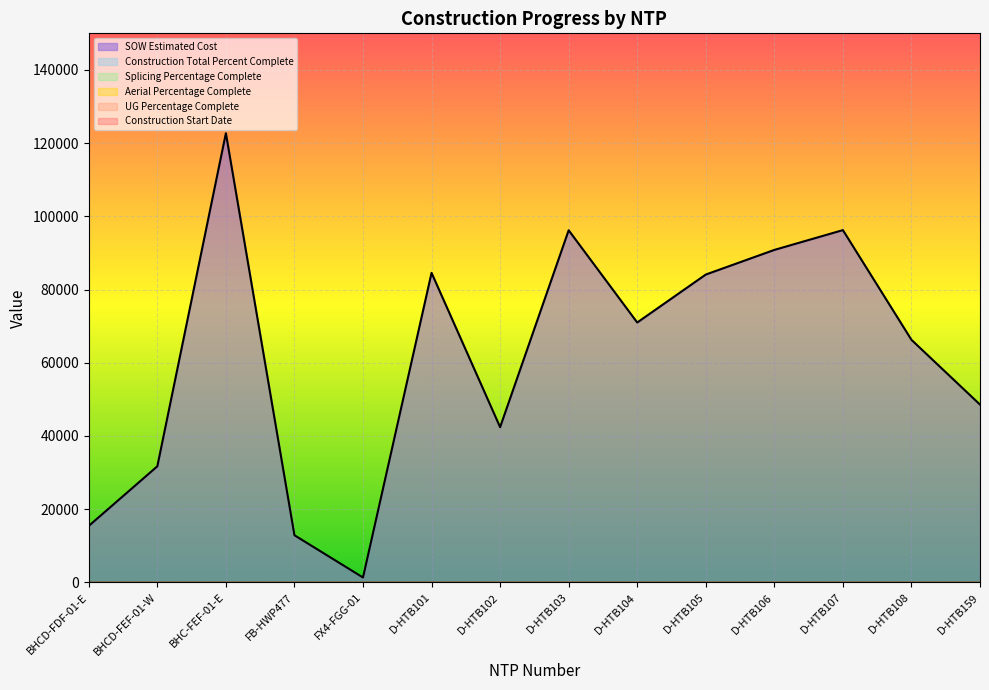

Between BHCD-FDF-01-E and D-HTB108, which series saw the biggest shift?

SOW Estimated Cost